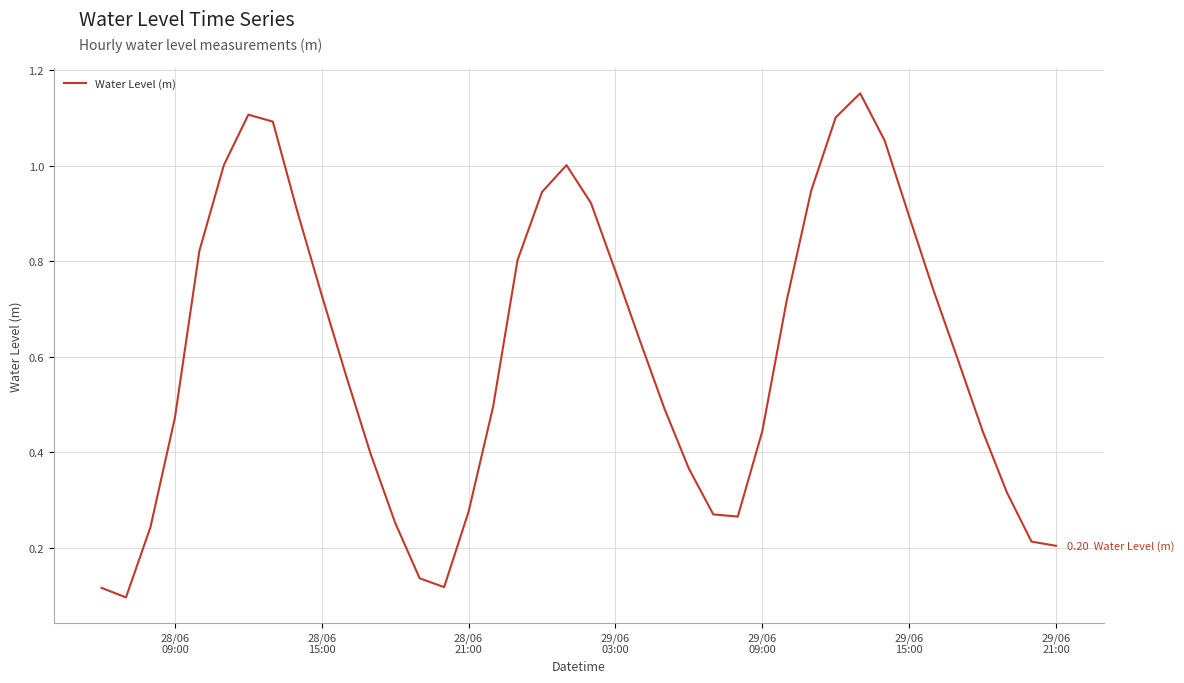

Is this an area chart (filled region under the line)?

No